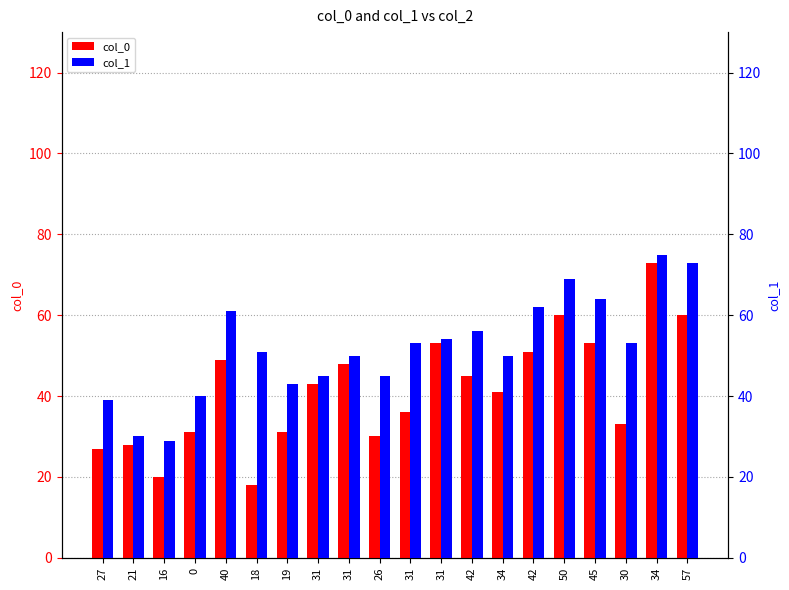

At how many categories does at least one series exceed 40?

16